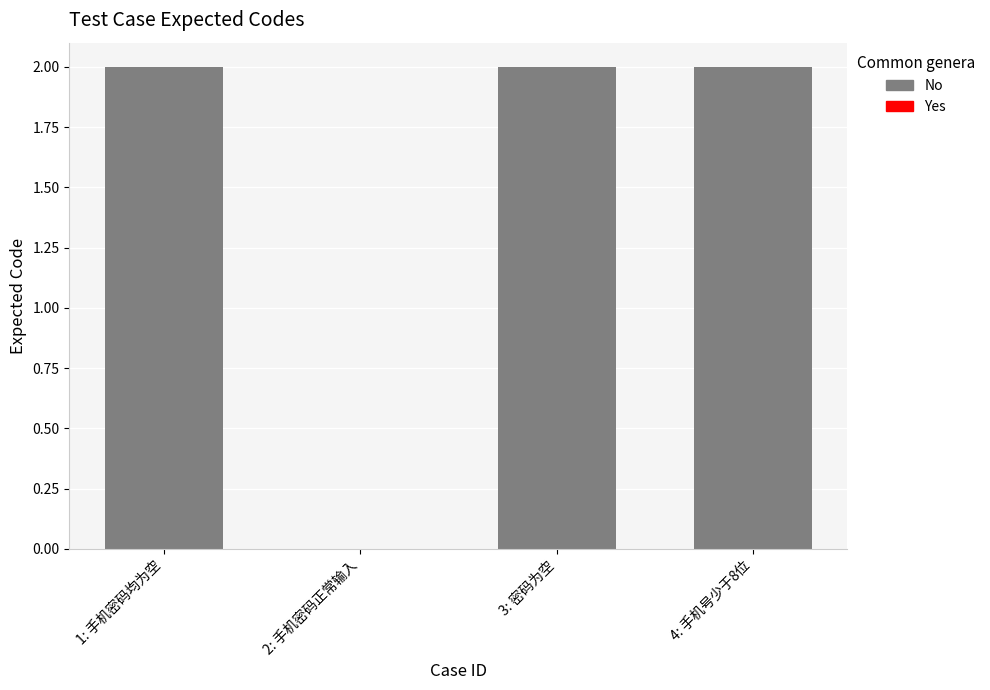

What position from the left is 3: 密码为空?

3